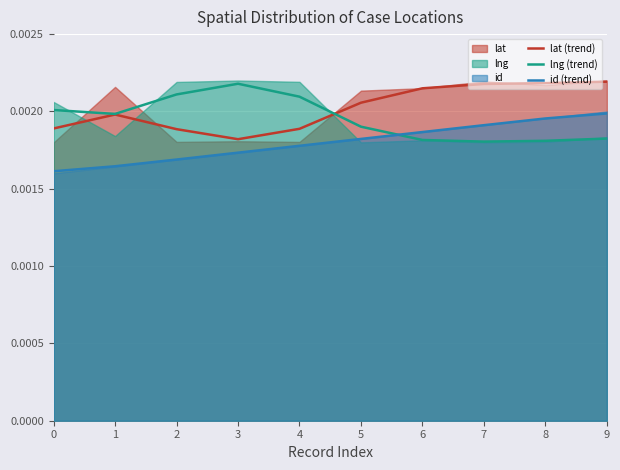

How many intersections are there between lng (trend) and id (trend)?

1